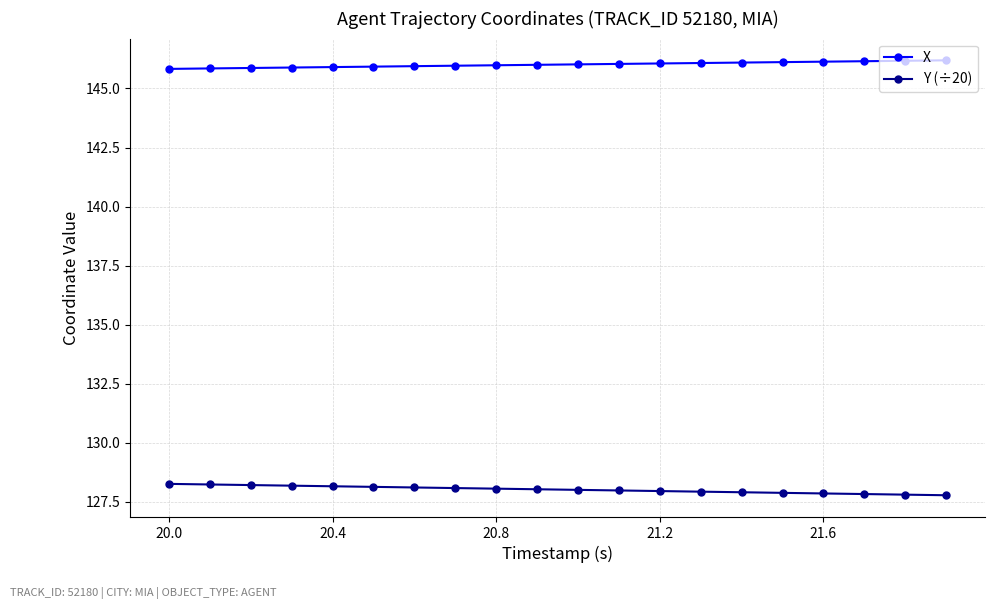

Count the number of categories in the chart.

20